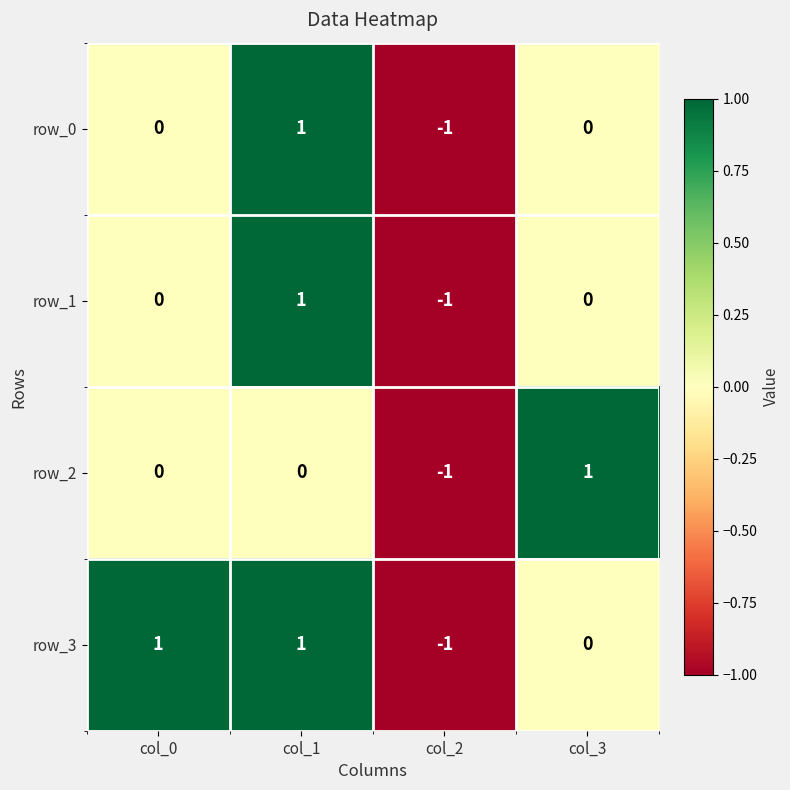

The row_1 series shows -1 at col_3. True or false?

False